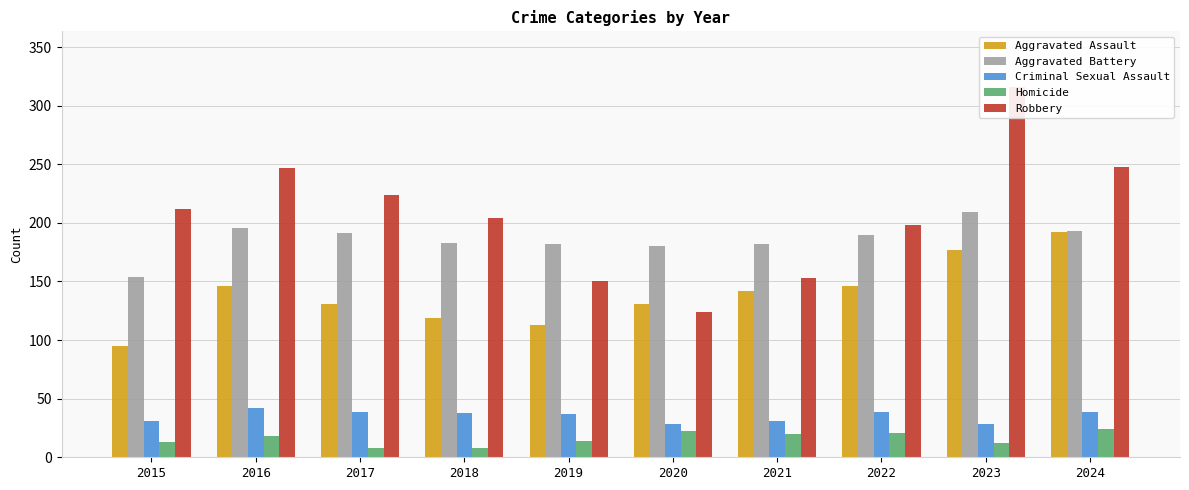

Reading left to right, what are all the values shown in this chart?

Aggravated Assault: 2015=95	2016=146	2017=131	2018=119	2019=113	2020=131	2021=142	2022=146	2023=177	2024=192
Aggravated Battery: 2015=154	2016=196	2017=191	2018=183	2019=182	2020=180	2021=182	2022=190	2023=209	2024=193
Criminal Sexual Assault: 2015=31	2016=42	2017=39	2018=38	2019=37	2020=28	2021=31	2022=39	2023=28	2024=39
Homicide: 2015=13	2016=18	2017=8	2018=8	2019=14	2020=22	2021=20	2022=21	2023=12	2024=24
Robbery: 2015=212	2016=247	2017=224	2018=204	2019=150	2020=124	2021=153	2022=198	2023=316	2024=248